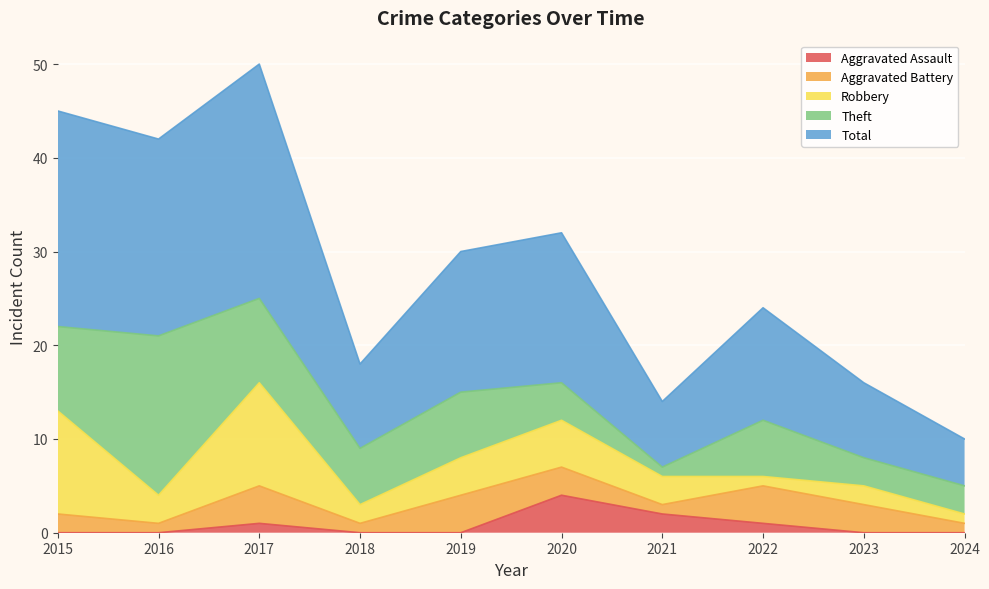

At which label is Aggravated Assault closest to 2?

2021